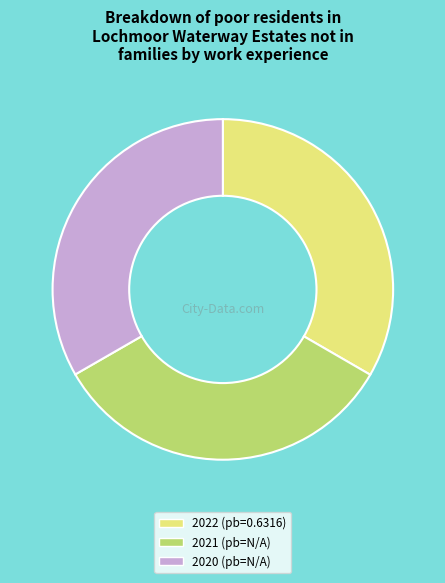

True or false: 2022 (pb=0.6316) accounts for 40% of the total.

False